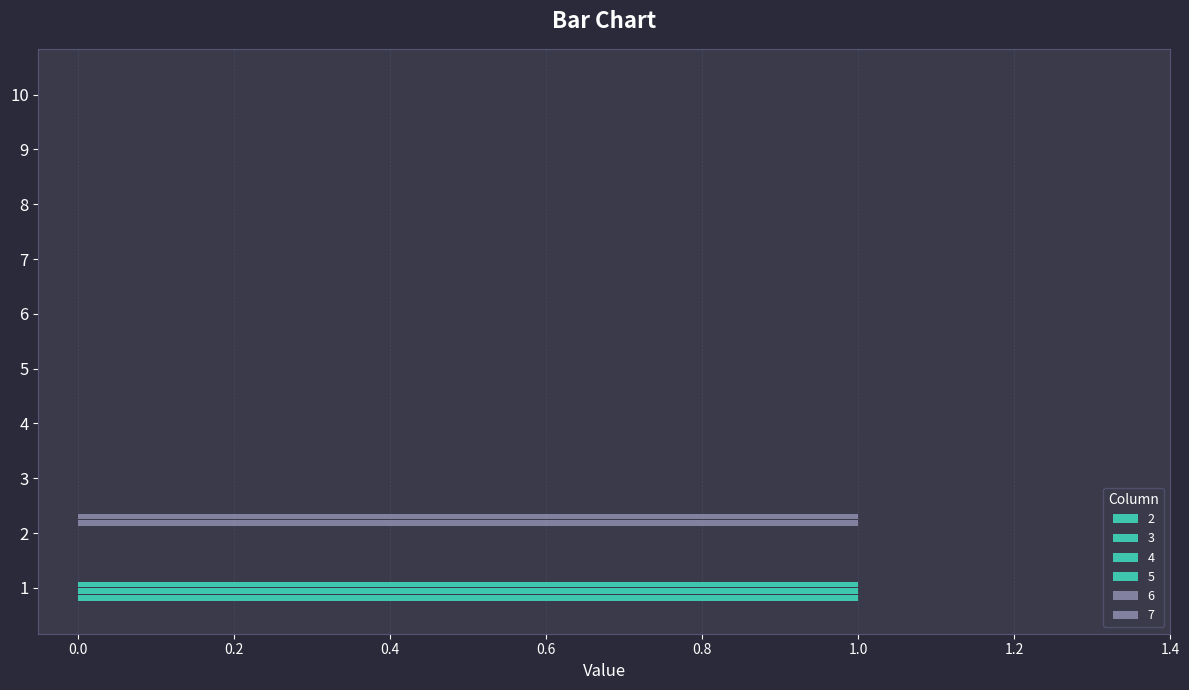

How many distinct data groups are displayed?

5